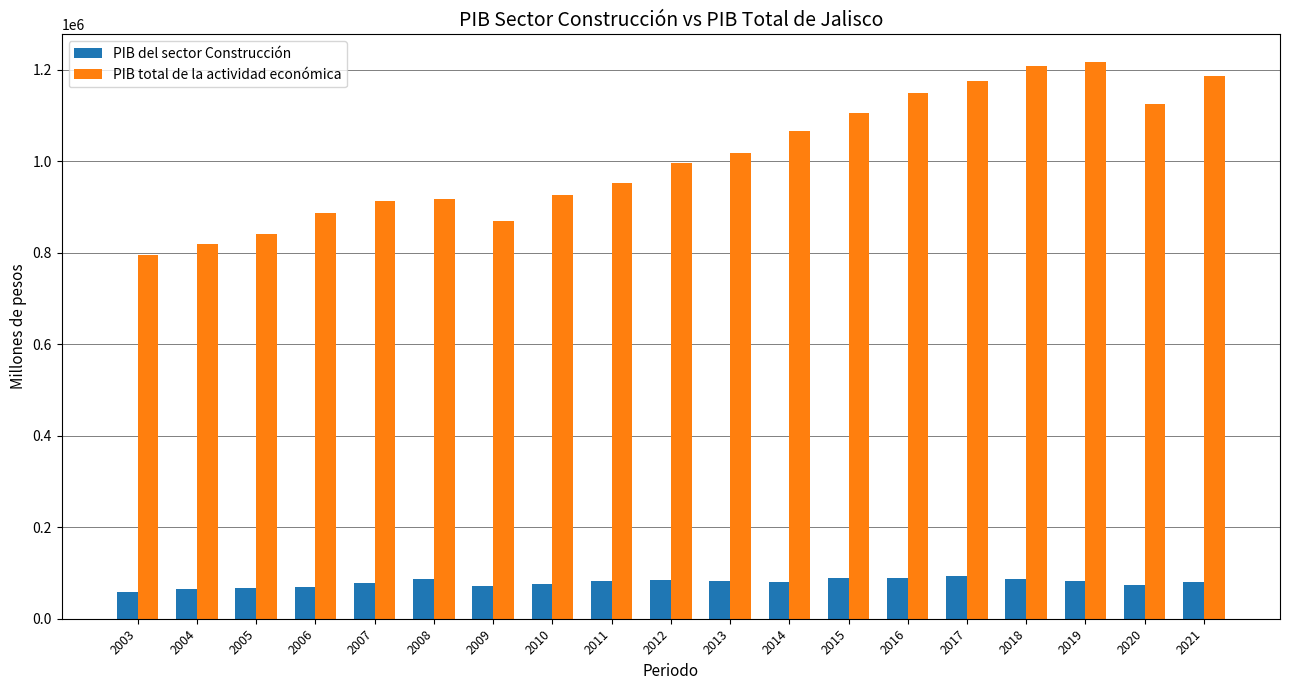

Rank the series by their average value, from lowest to highest.

PIB del sector Construcción, PIB total de la actividad económica